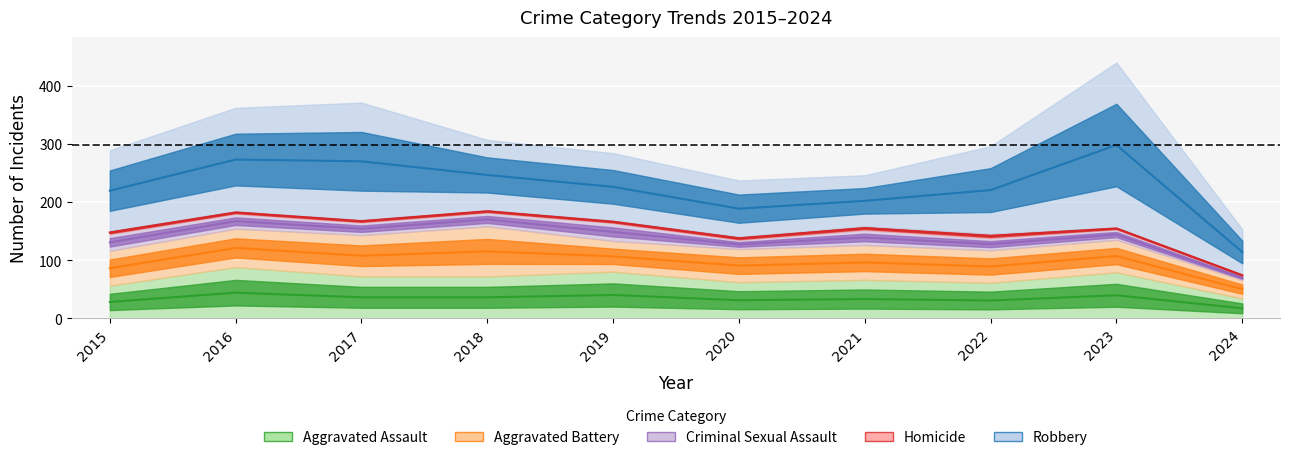

How many values in the Aggravated Assault series exceed 36?

3